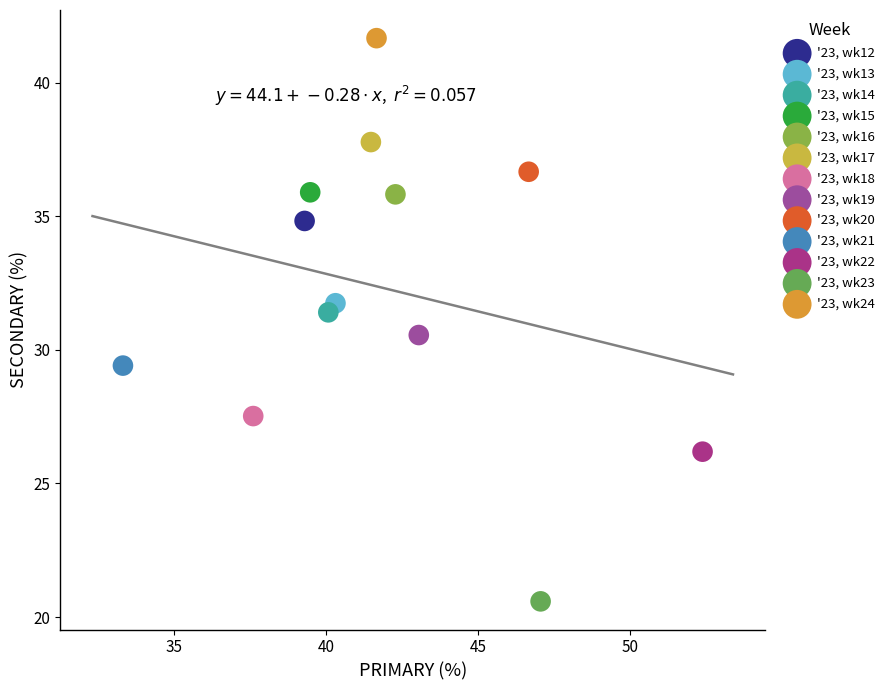

Which series contains the lowest Y value?

'23, wk23